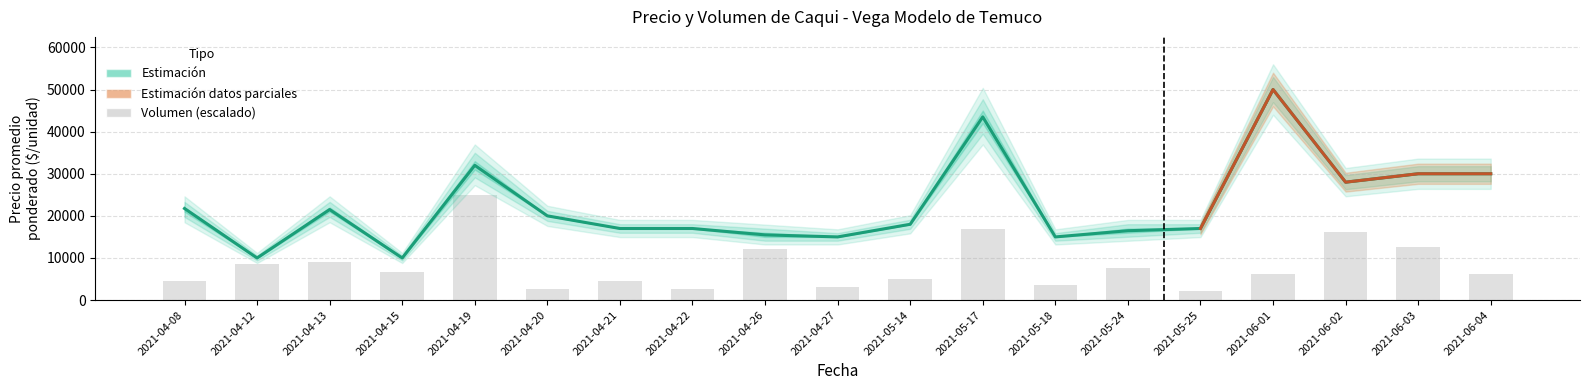

What is the difference between the highest and lowest values at 2021-06-03?

17500.0